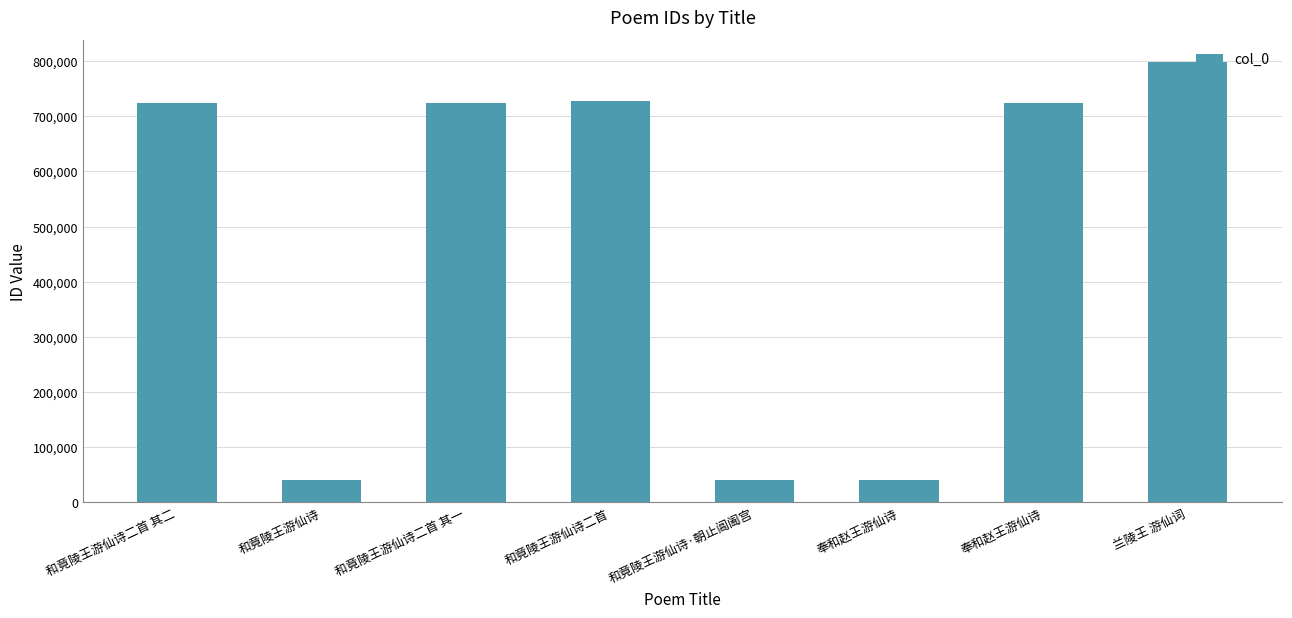

How many bars are there in total?

8